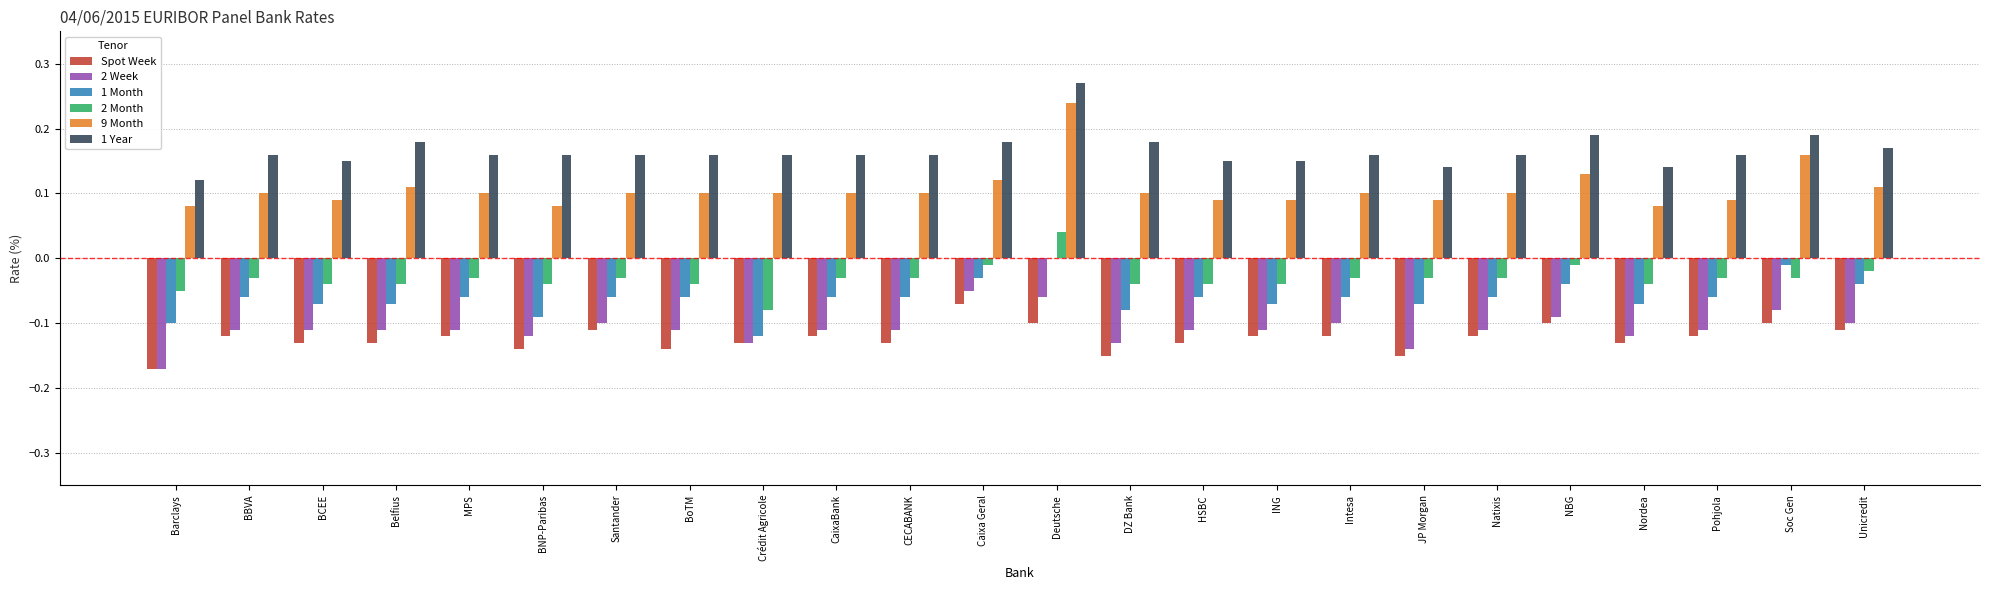

Is it true that 1 Year equals 0.1 at BoTM?

False